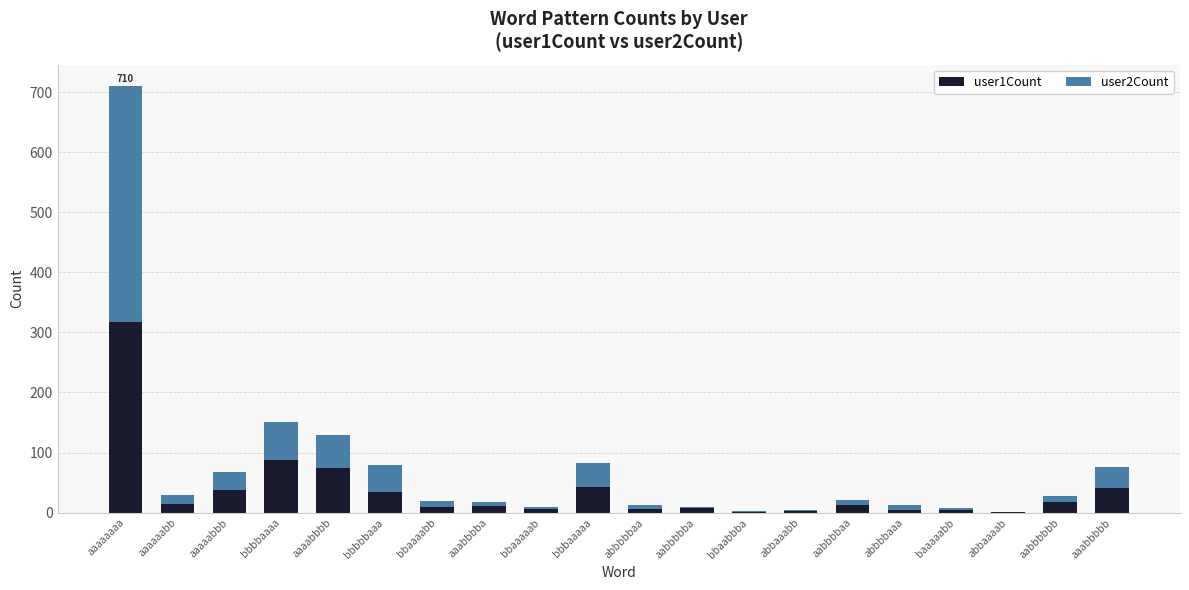

At which category is the sum across all series the highest?

aaaaaaaa